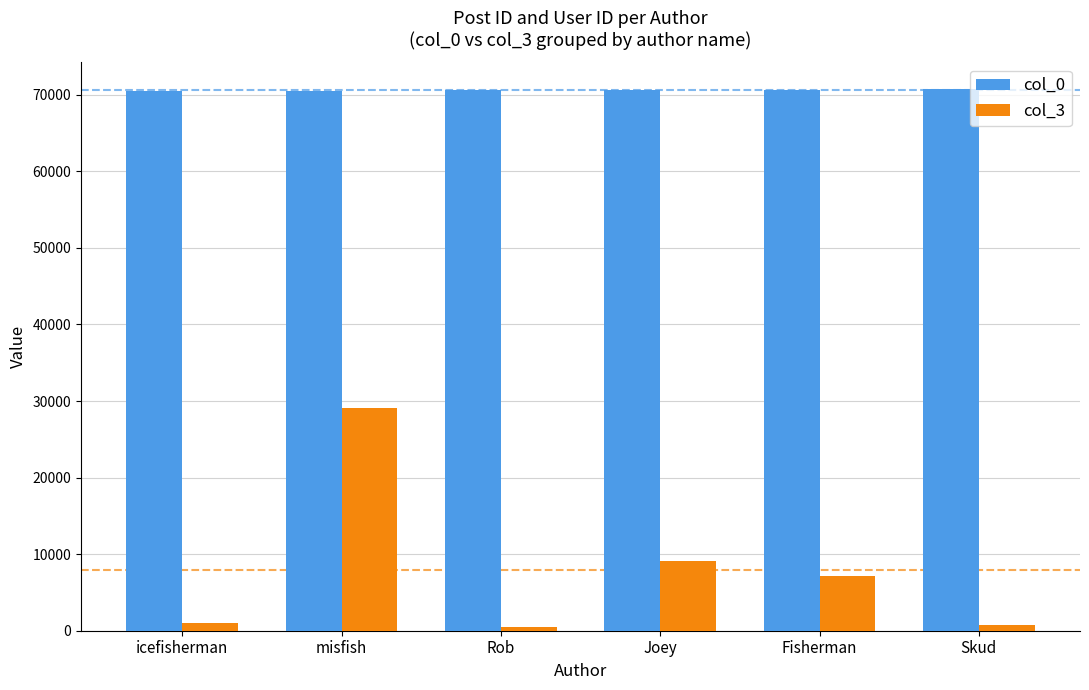

What is the label of the 3rd bar from the left?

Rob